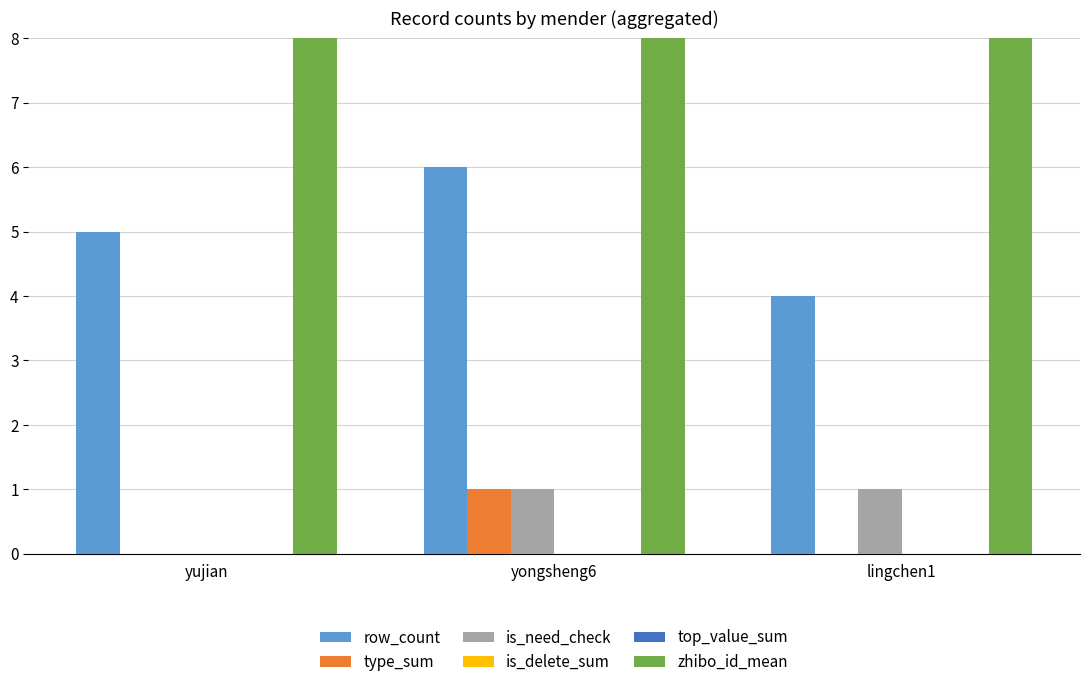

What is the maximum value shown in the chart?

152